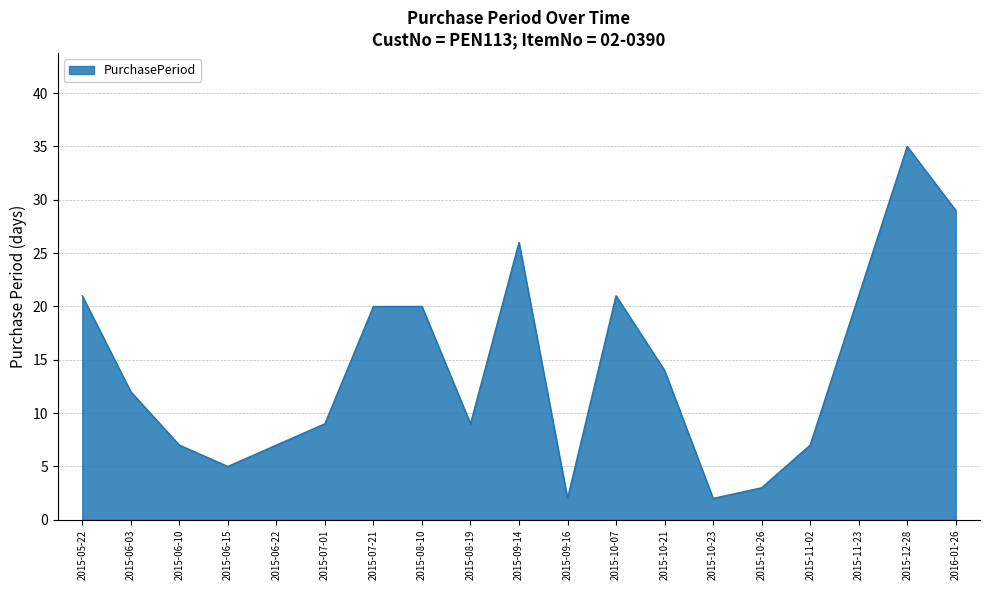

What is the maximum value shown in the chart?

35